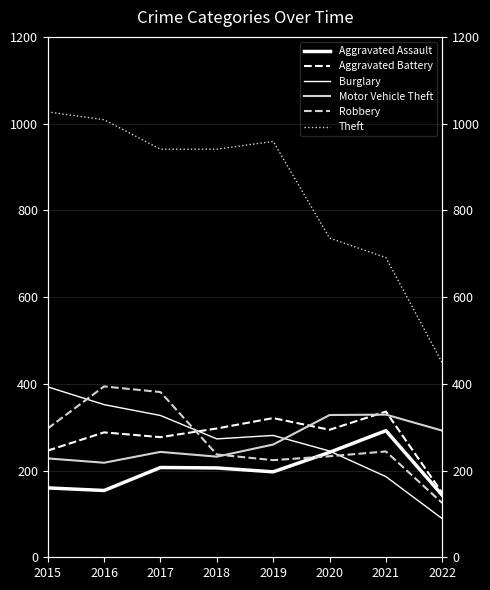

At 2018, list the series in order from smallest to largest.

Aggravated Assault, Motor Vehicle Theft, Robbery, Burglary, Aggravated Battery, Theft